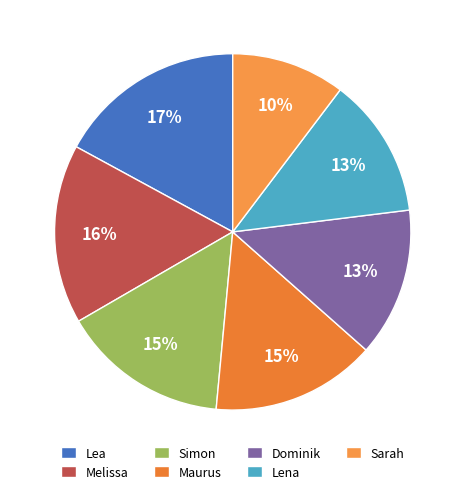

Does Lea account for over 50% of the chart?

No